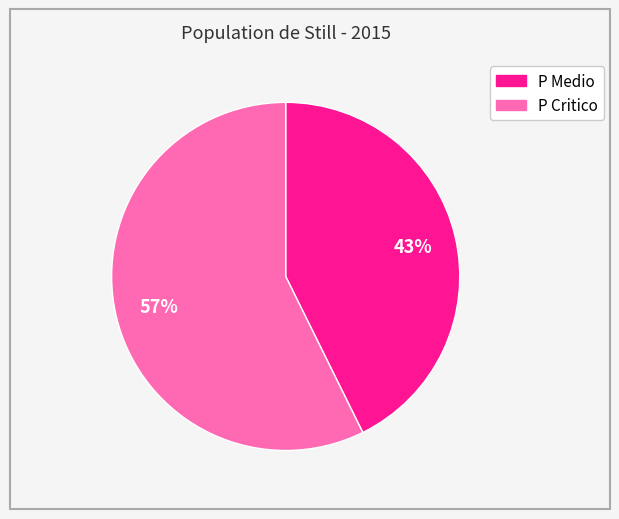

What percentage is the P Medio slice, to the nearest percent?

43%